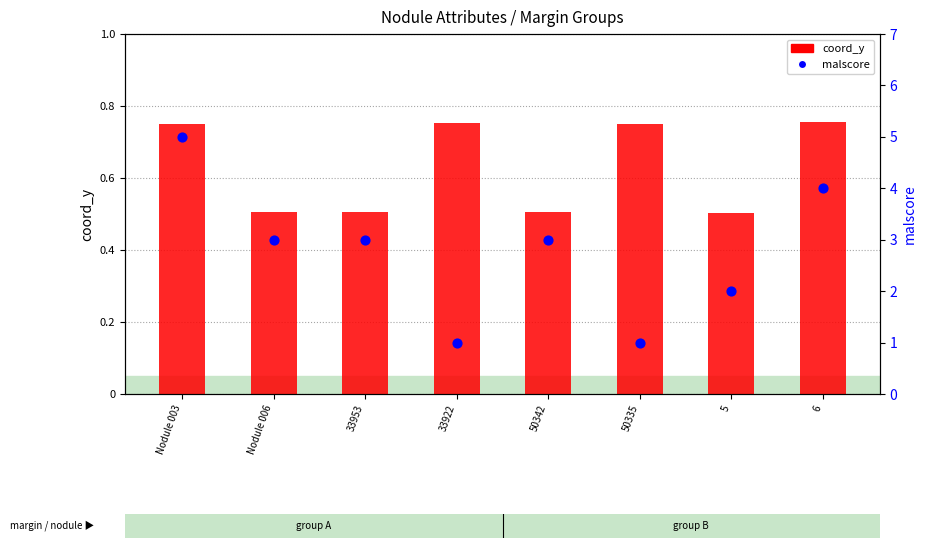

At which category is the sum across all series the highest?

Nodule 003